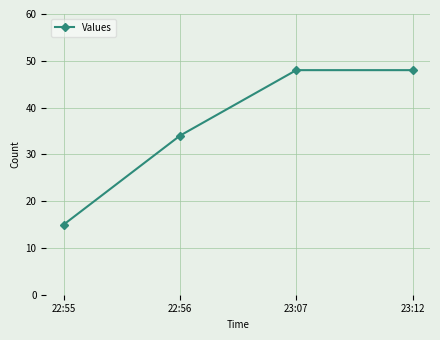

Which label corresponds to the smallest value in the chart?

22:55